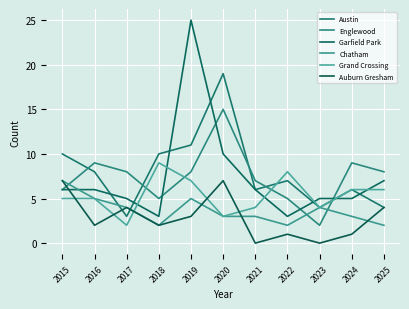

At which category does Austin reach its first local valley?

2017